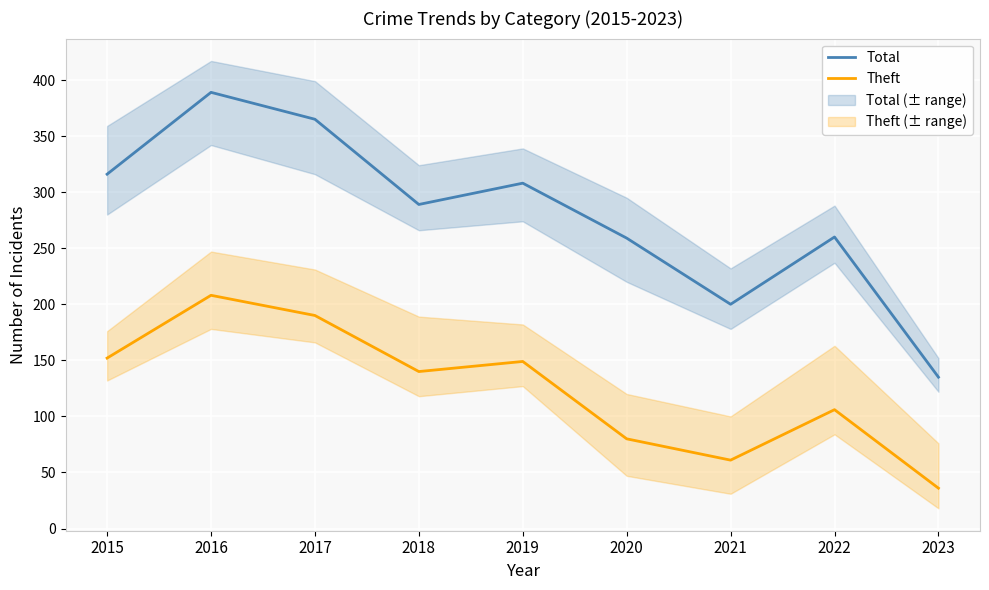

Where is the first local minimum for Theft?

2018